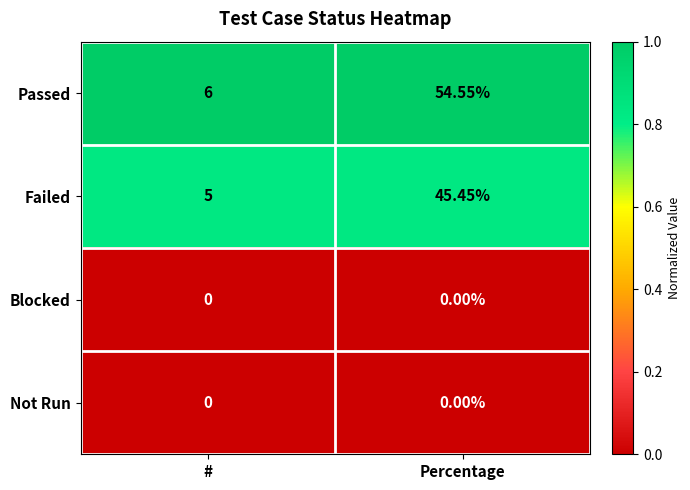

Between # and Percentage, which series saw the biggest shift?

Passed